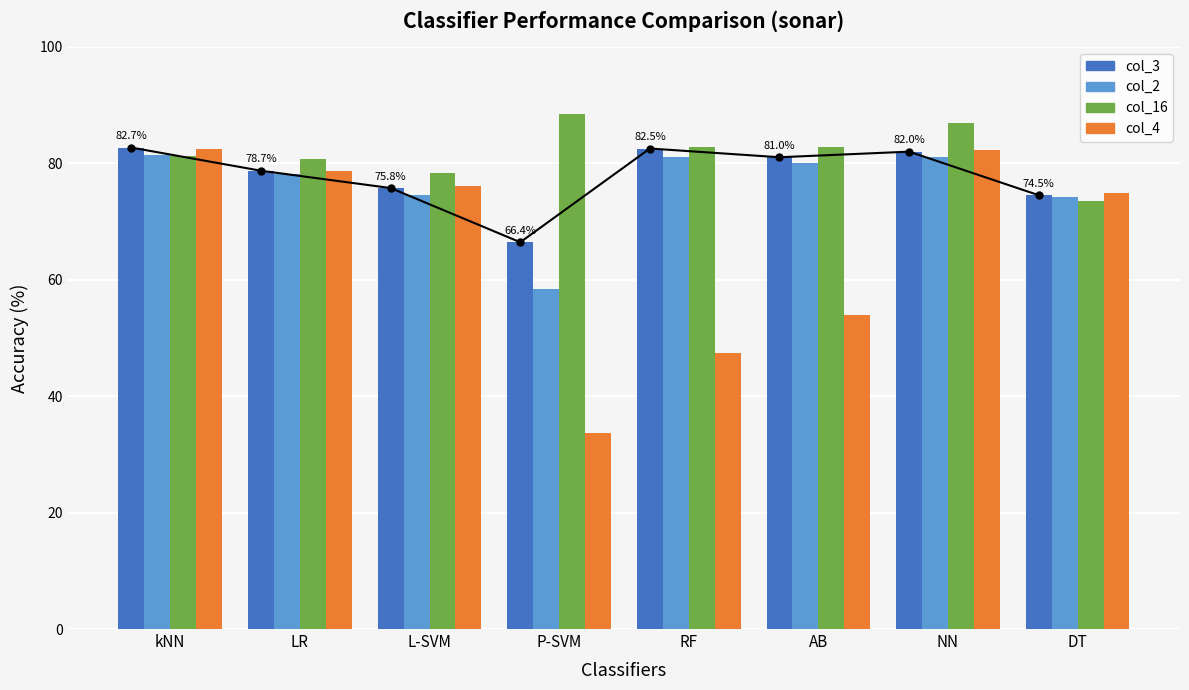

Reading left to right, what are all the values shown in this chart?

col_3: kNN=82.7	LR=78.7	L-SVM=75.8	P-SVM=66.4	RF=82.5	AB=81.0	NN=82.0	DT=74.5
col_2: kNN=81.5	LR=78.1	L-SVM=74.5	P-SVM=58.4	RF=81.0	AB=80.0	NN=81.1	DT=74.2
col_16: kNN=81.3	LR=80.8	L-SVM=78.3	P-SVM=88.5	RF=82.7	AB=82.7	NN=87.0	DT=73.6
col_4: kNN=82.4	LR=78.7	L-SVM=76.1	P-SVM=33.6	RF=47.4	AB=54.0	NN=82.4	DT=75.0